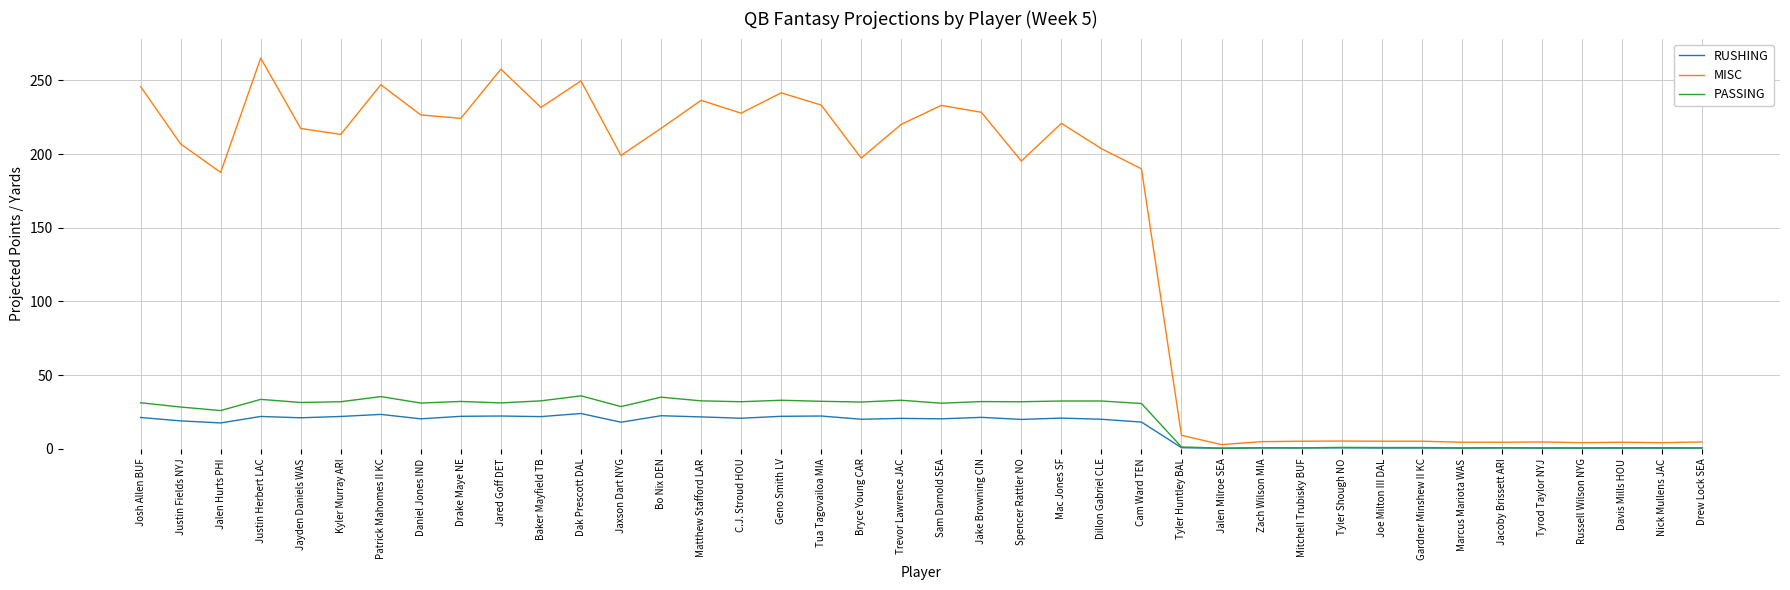

Which series changed the most between Bo Nix DEN and Nick Mullens JAC?

MISC